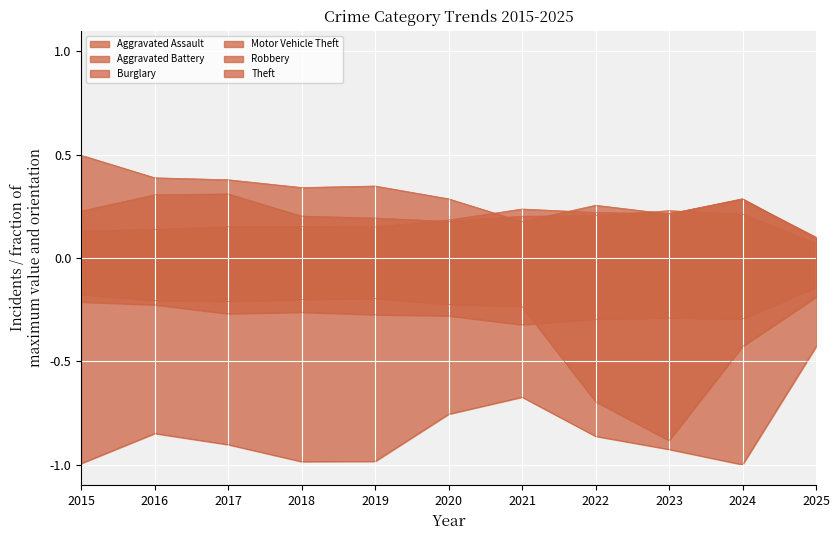

Rank the series at 2022 from highest to lowest value.

Burglary, Aggravated Assault, Robbery, Aggravated Battery, Motor Vehicle Theft, Theft